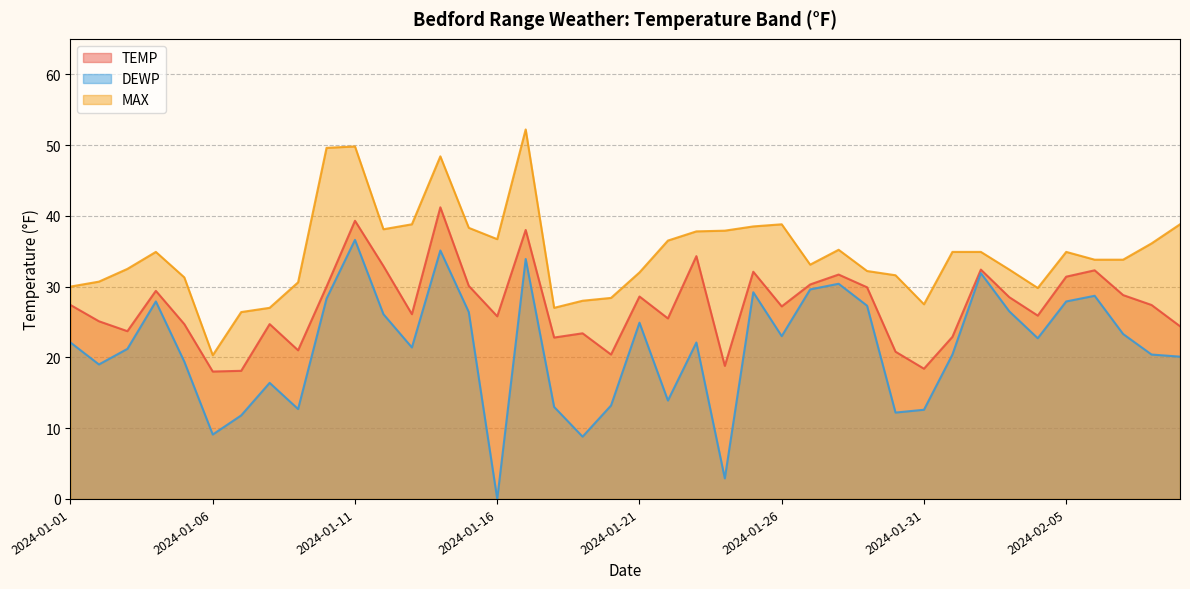

Where does the MAX series first go above 34?

2024-01-04